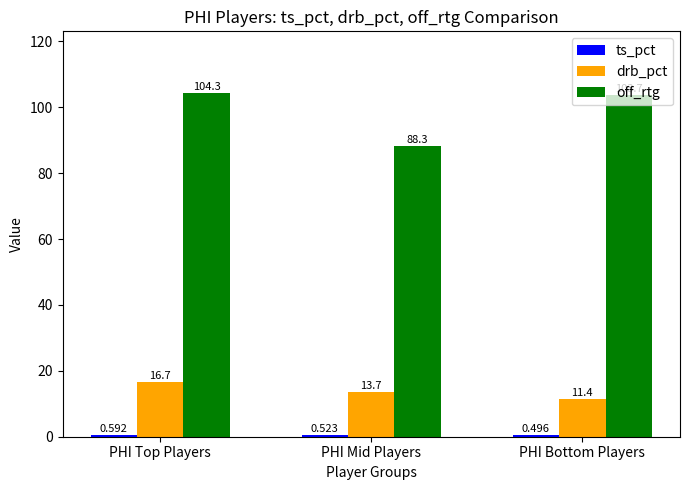

What is the value of the drb_pct bar at the 2nd from the left?

13.7